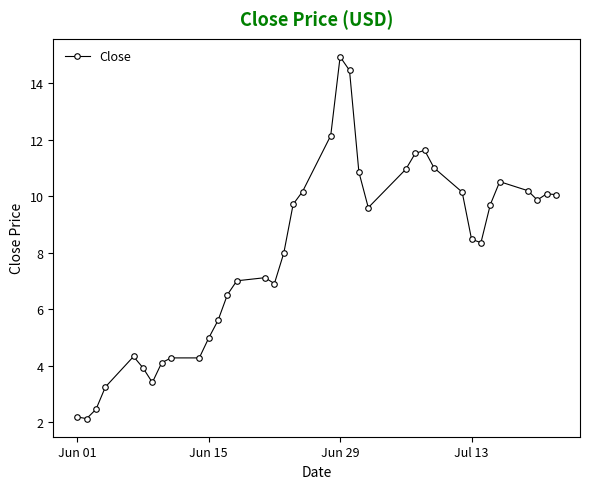

What is the minimum value shown in the chart?

2.1